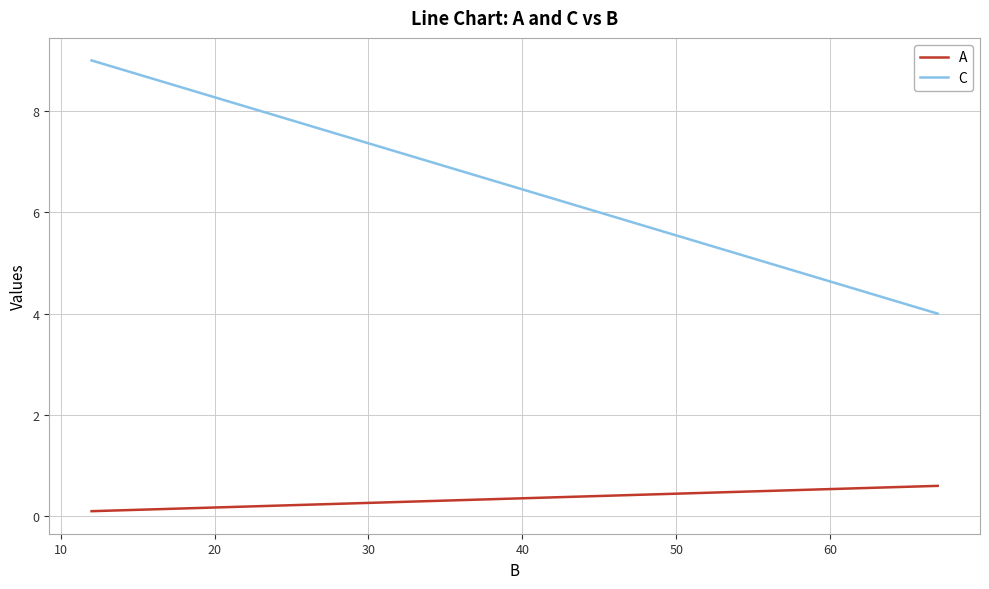

True or false: C and A cross at least once.

False